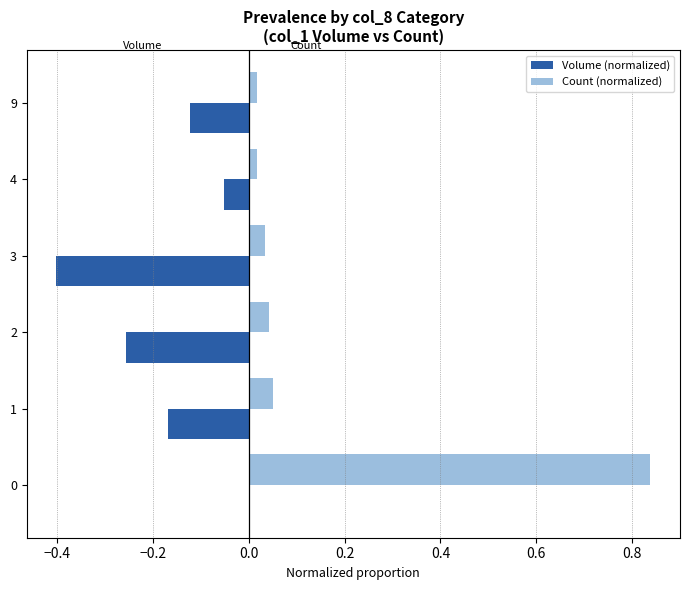

Which series changed the most between 0 and 9?

Count (normalized)